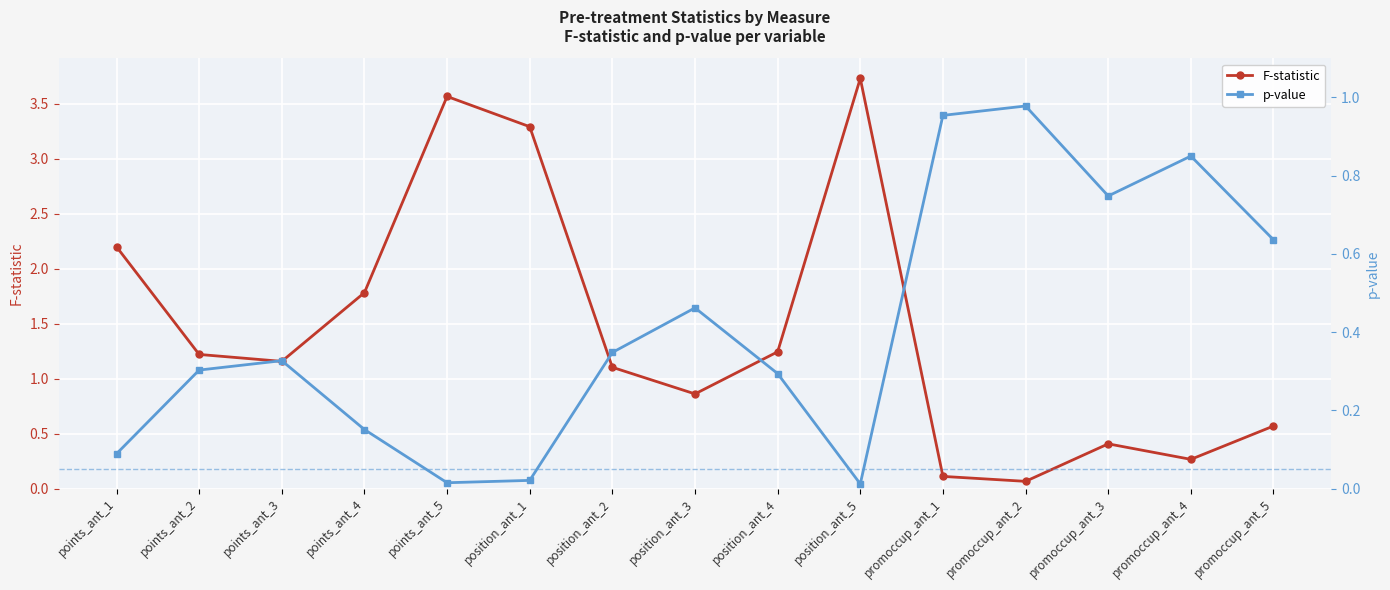

List the series in order of their peak value, highest first.

F-statistic, p-value